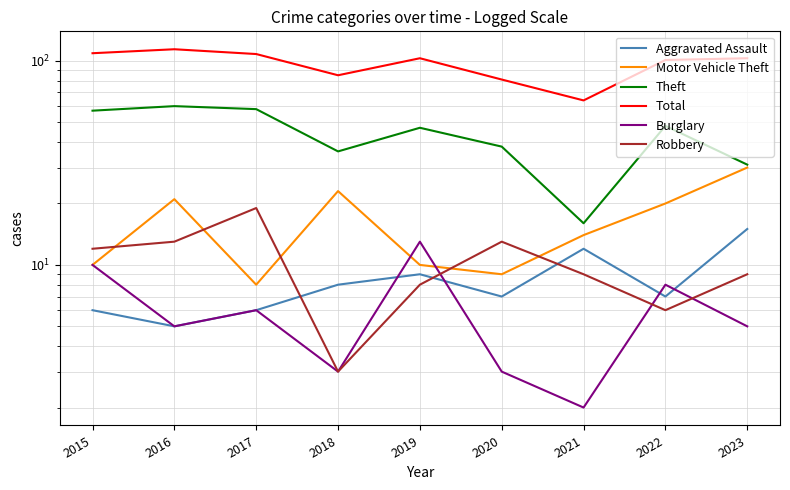

What are all the series names shown in the legend?

Aggravated Assault, Motor Vehicle Theft, Theft, Total, Burglary, Robbery